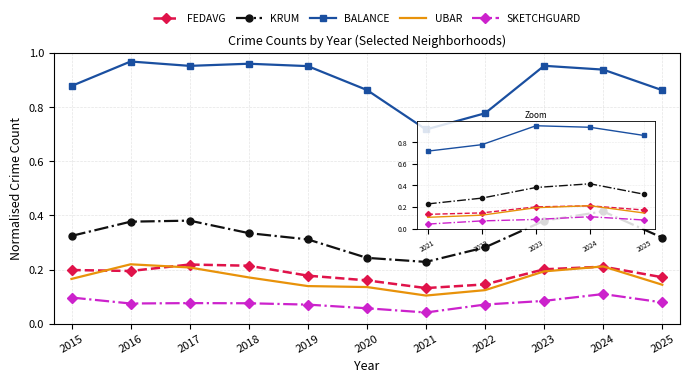

Which category has the highest value in the KRUM series?

2024